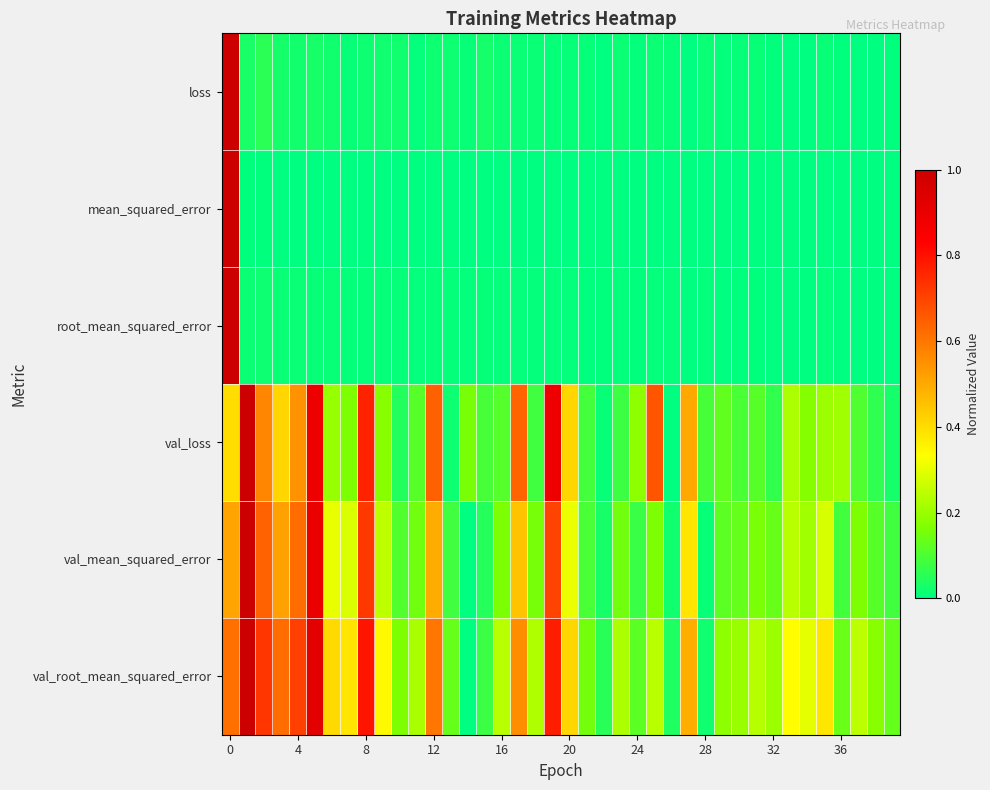

How many categories are shown in the chart?

40